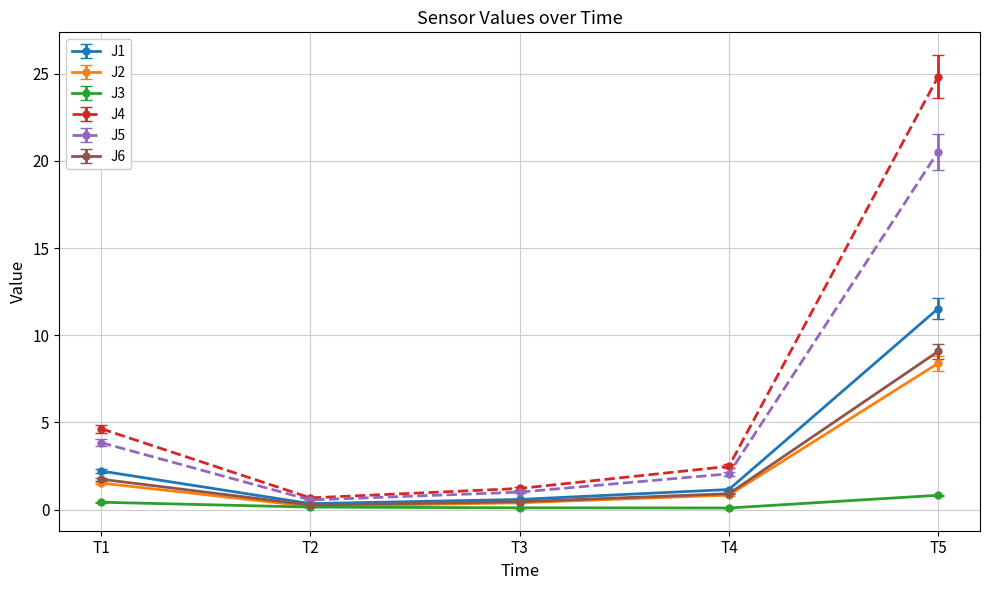

How many data points does each series have?

5